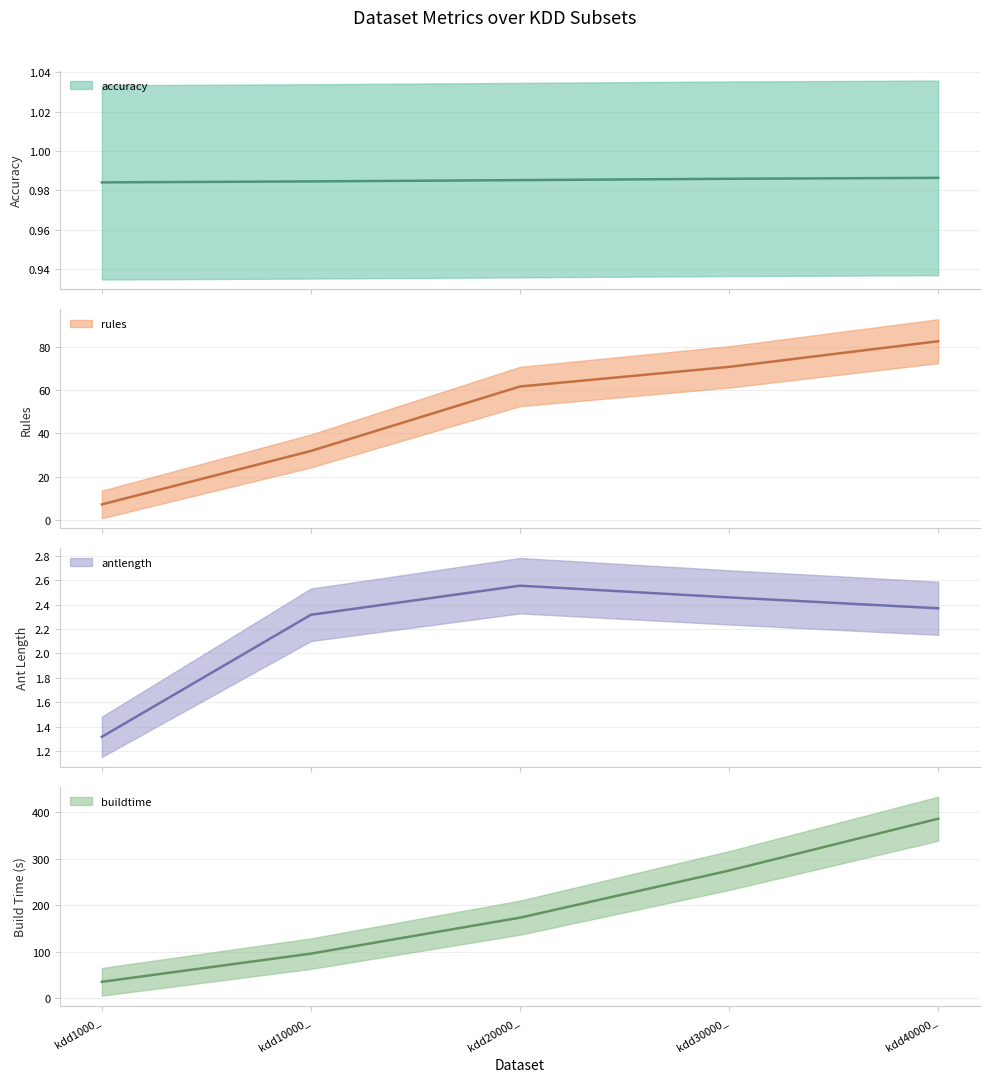

At which label does buildtime reach its minimum?

kdd1000_